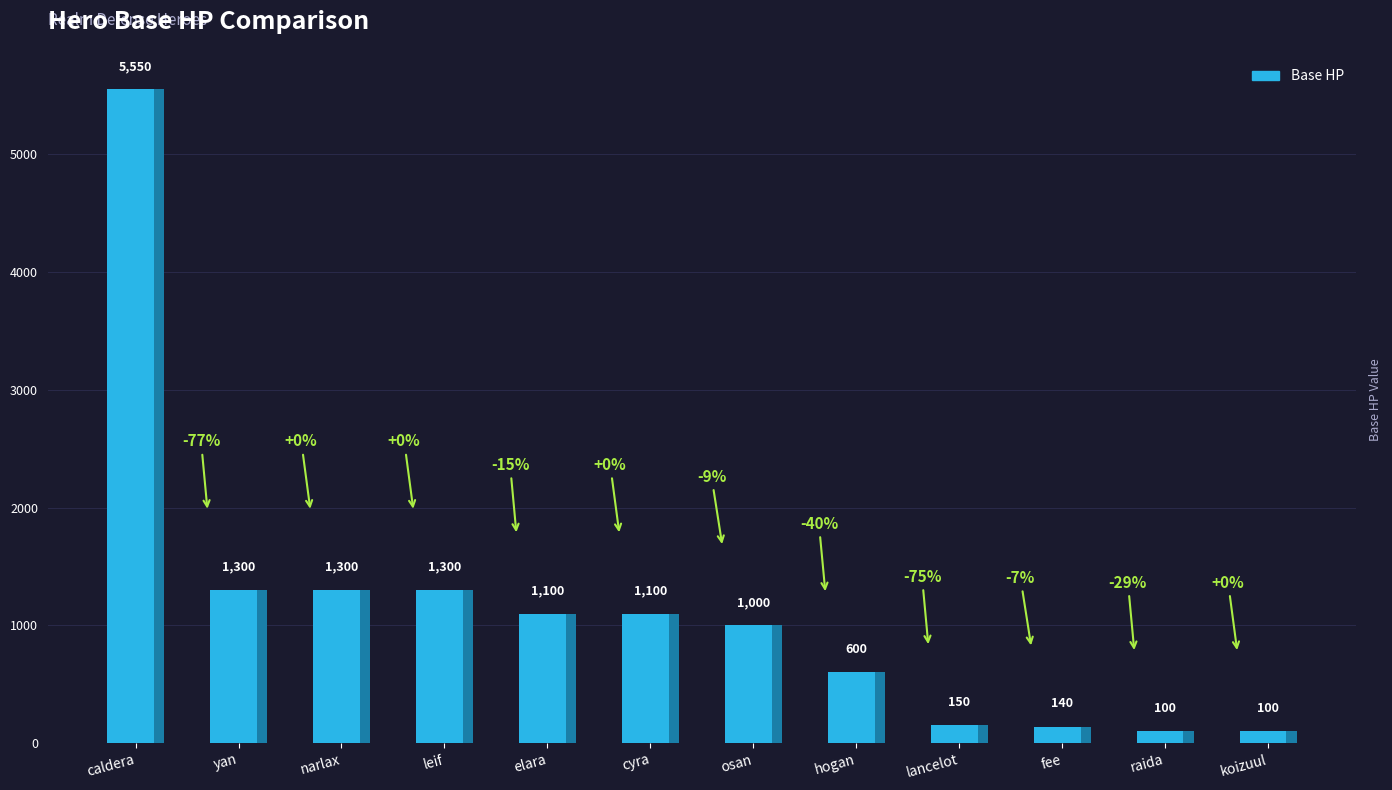

What is the value of the 7th bar from the left?

1000